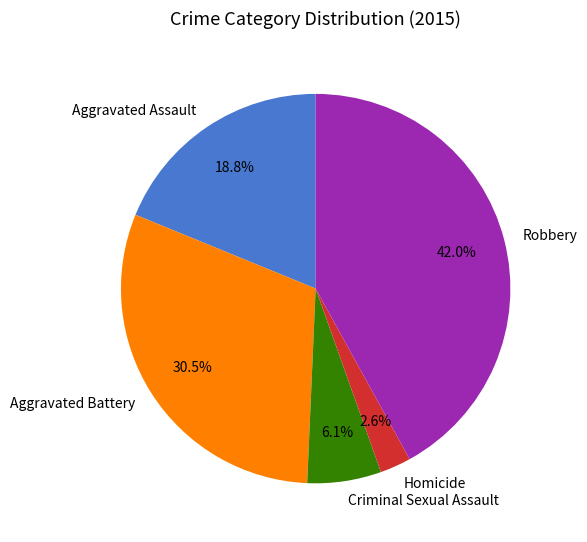

Is there any slice that represents more than half of the pie?

No